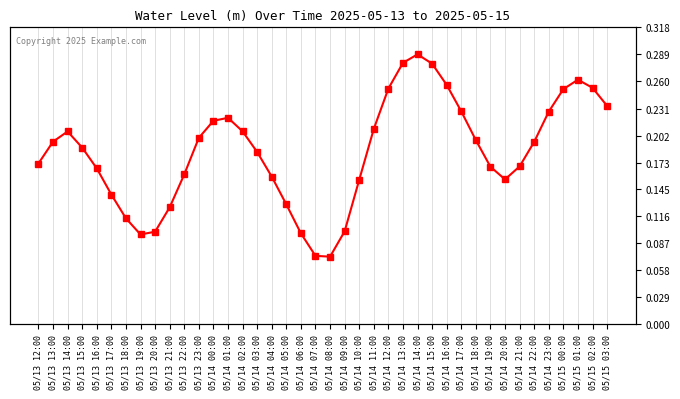

Rank the categories by value from highest to lowest.

05/14 14:00, 05/14 13:00, 05/14 15:00, 05/15 01:00, 05/14 16:00, 05/15 02:00, 05/14 12:00, 05/15 00:00, 05/15 03:00, 05/14 17:00, 05/14 23:00, 05/14 01:00, 05/14 00:00, 05/14 11:00, 05/14 02:00, 05/13 14:00, 05/13 23:00, 05/14 18:00, 05/13 13:00, 05/14 22:00, 05/13 15:00, 05/14 03:00, 05/13 12:00, 05/14 21:00, 05/14 19:00, 05/13 16:00, 05/13 22:00, 05/14 04:00, 05/14 20:00, 05/14 10:00, 05/13 17:00, 05/14 05:00, 05/13 21:00, 05/13 18:00, 05/14 09:00, 05/13 20:00, 05/14 06:00, 05/13 19:00, 05/14 07:00, 05/14 08:00